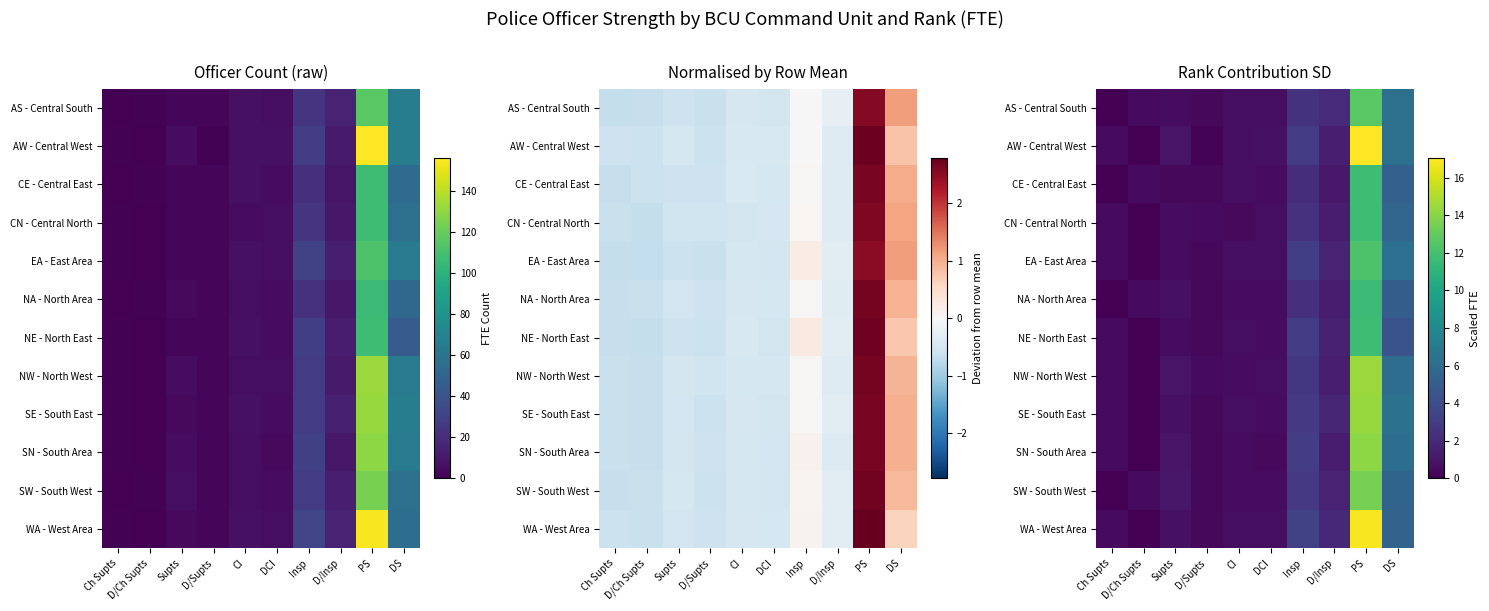

What is the difference between the NW - North West values at D/Insp and CI?

0.9